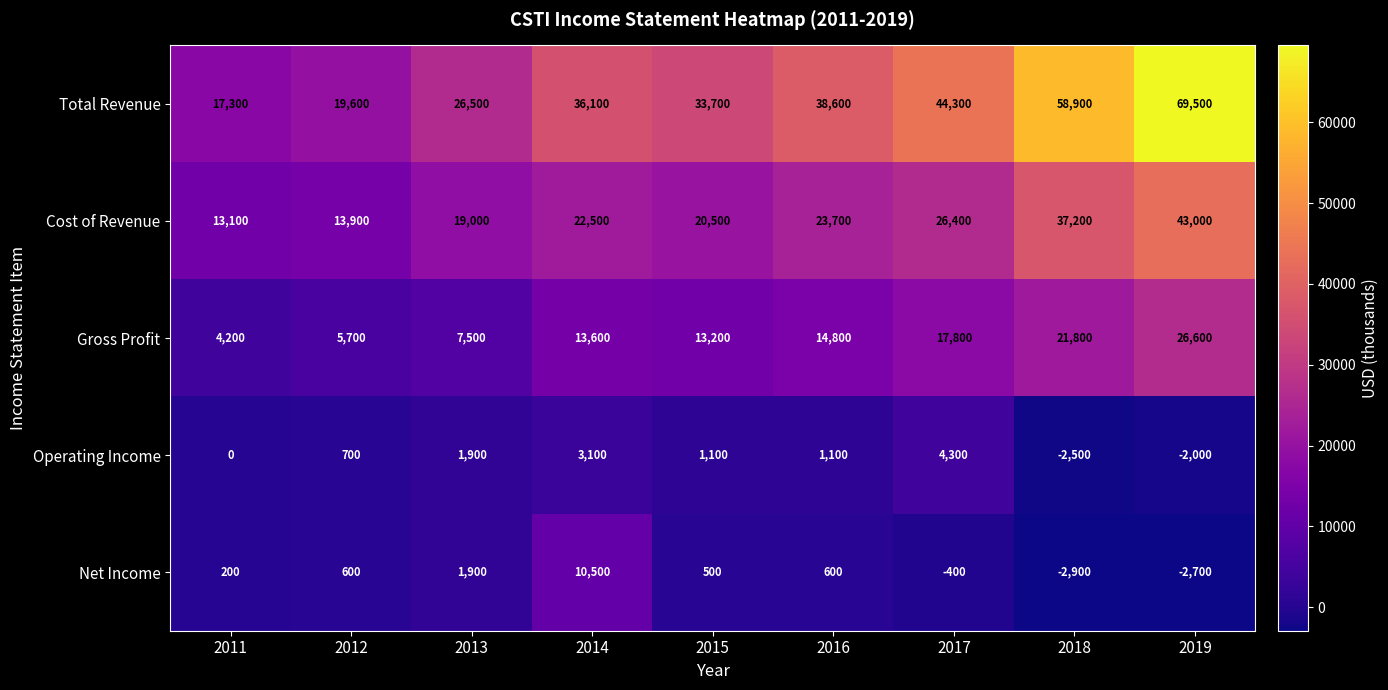

What is the lowest value of the Net Income series?

-2900